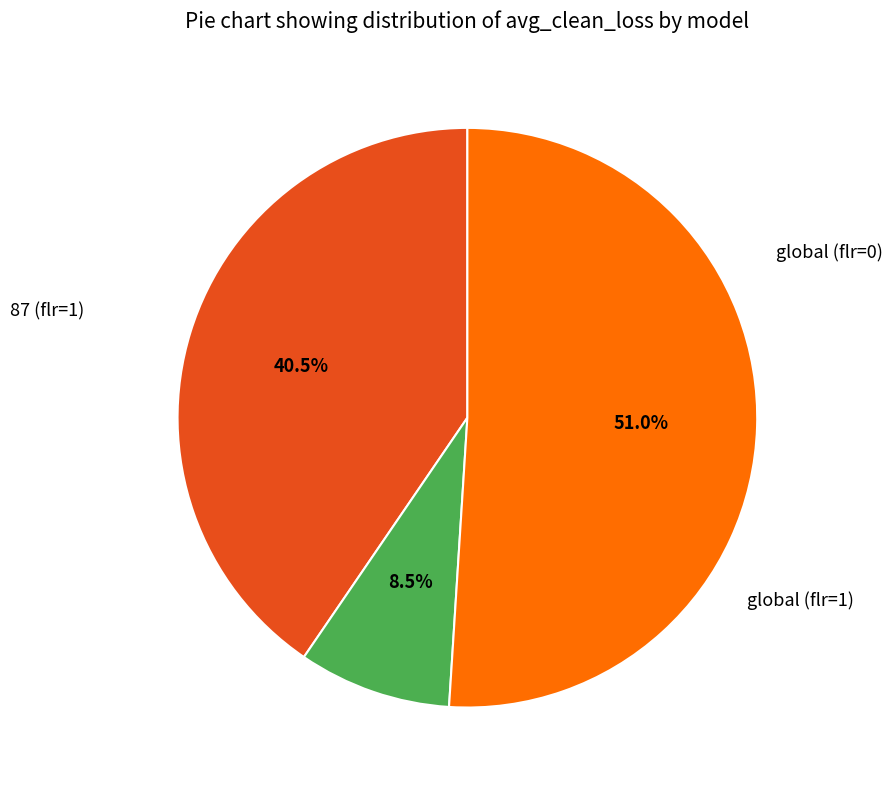

Is there any slice that represents more than half of the pie?

Yes